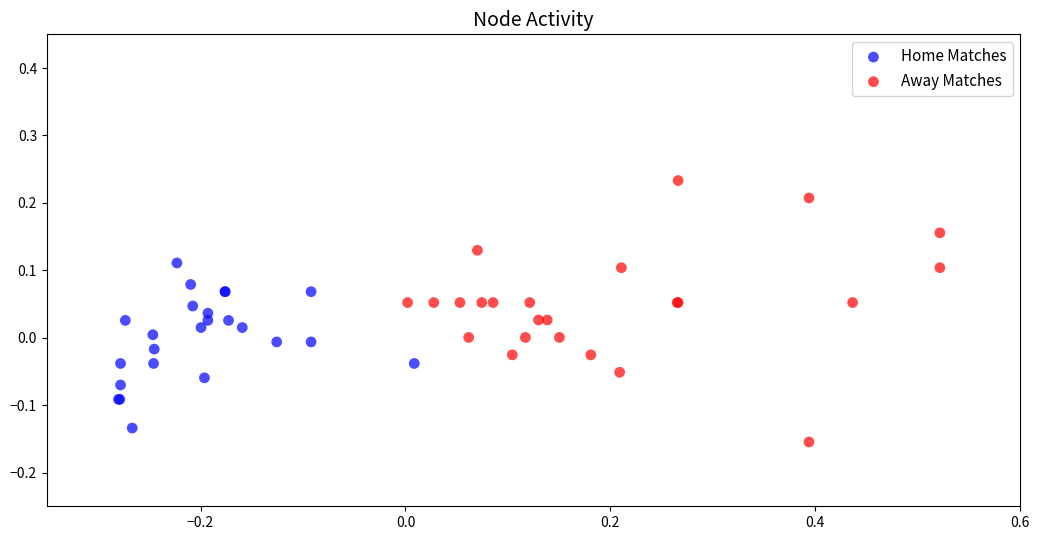

Which series contains the highest Y value?

Away Matches